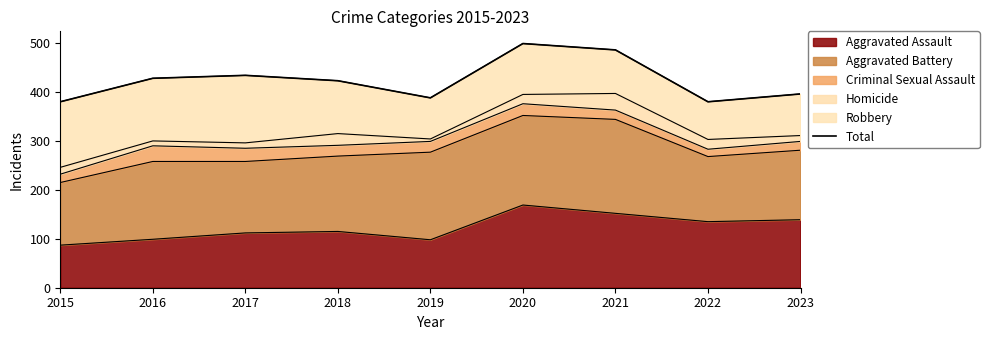

What is the change in value from 2018 to 2022?

-43